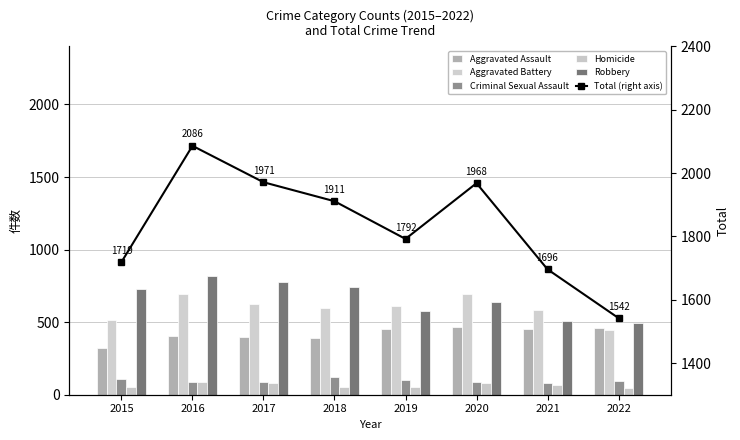

The value of Aggravated Assault at 2017 is 396. True or false?

True